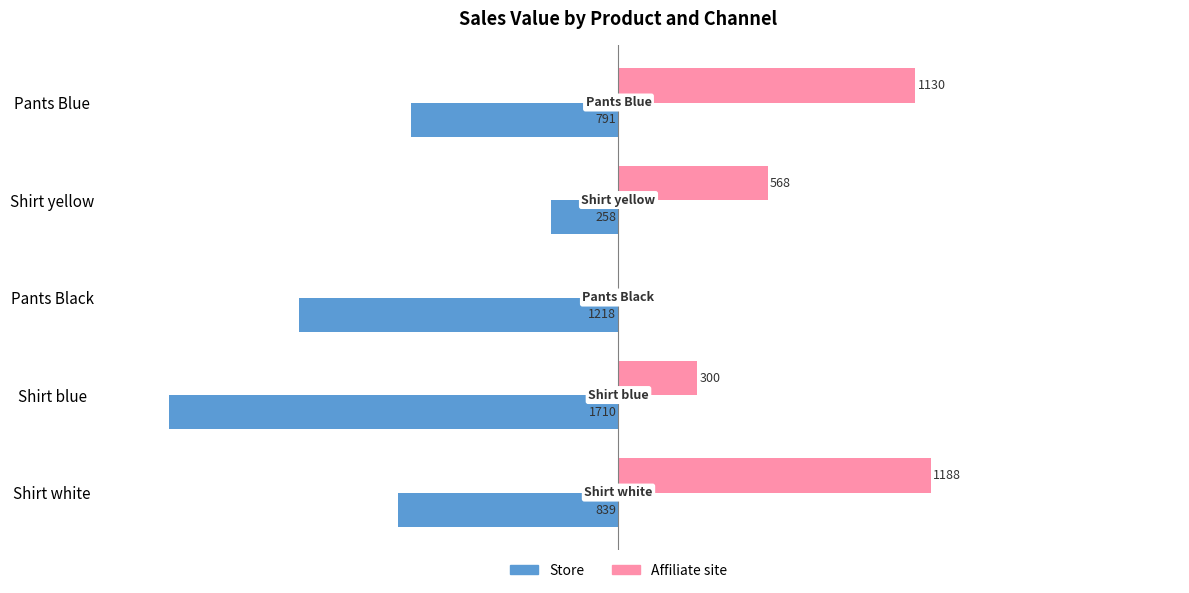

Reading right to left, extract all data points from this chart.

Store: -791	-258	-1218	-1710	-839
Affiliate site: 1130	568	0	300	1188